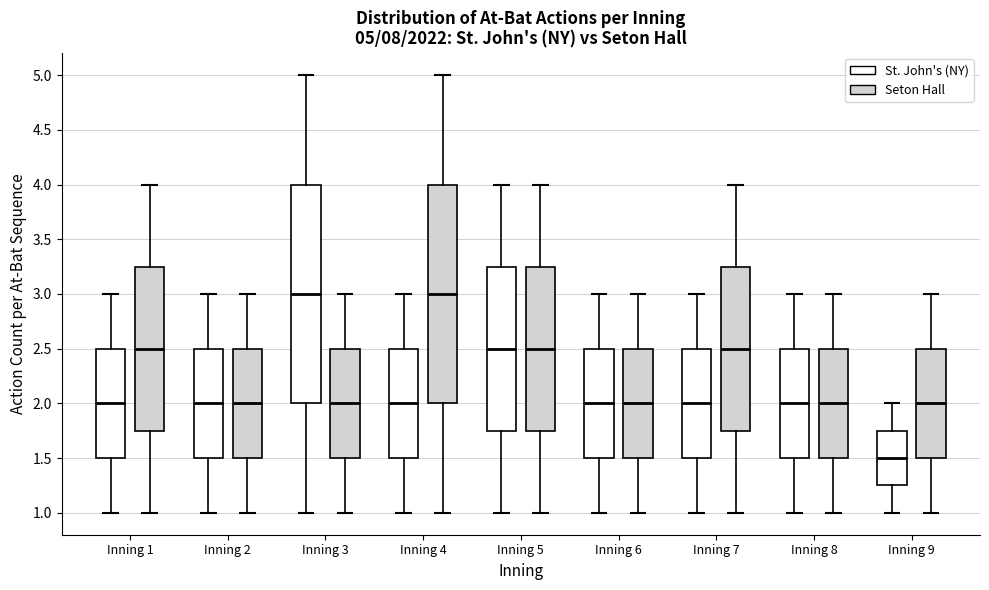

Which box's median line is the lowest?

Inning 9 (St. John's (NY))